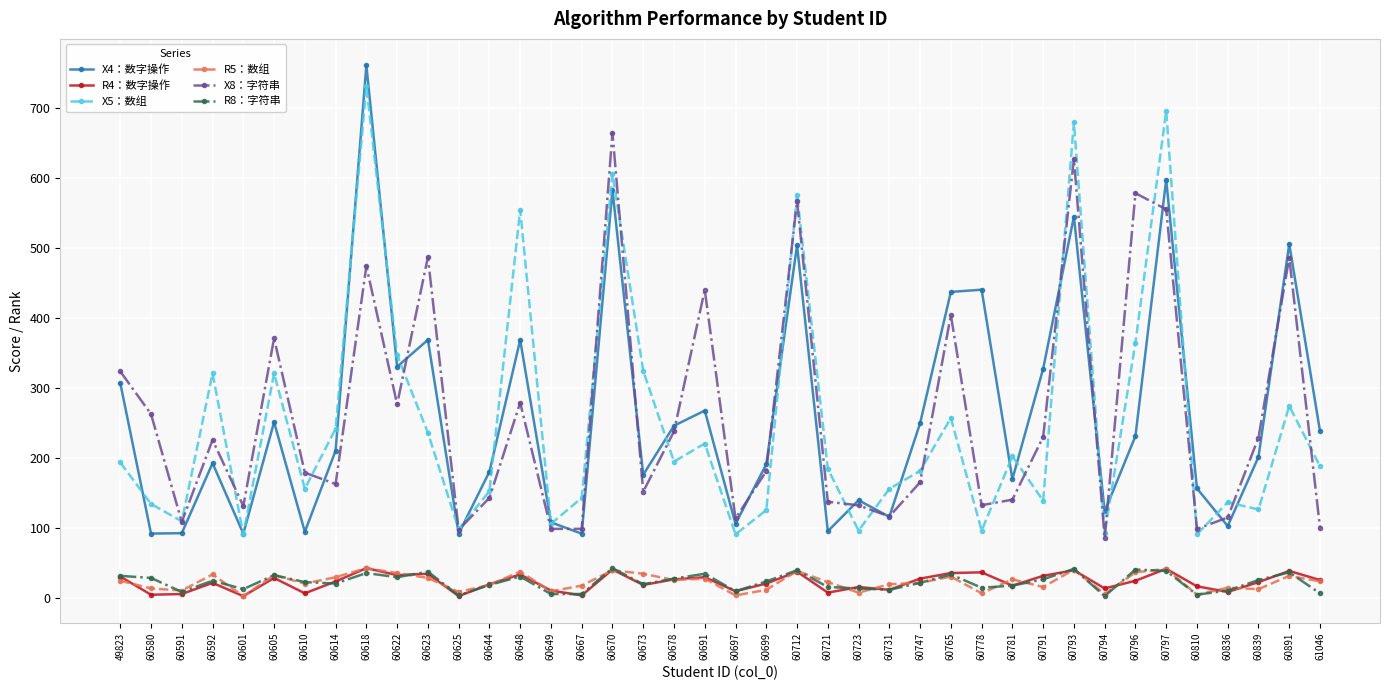

Read the R5：数组 value at 60810.

4.0